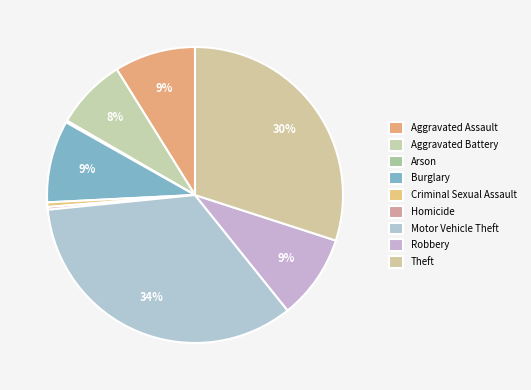

Which slice is the smallest?

Arson